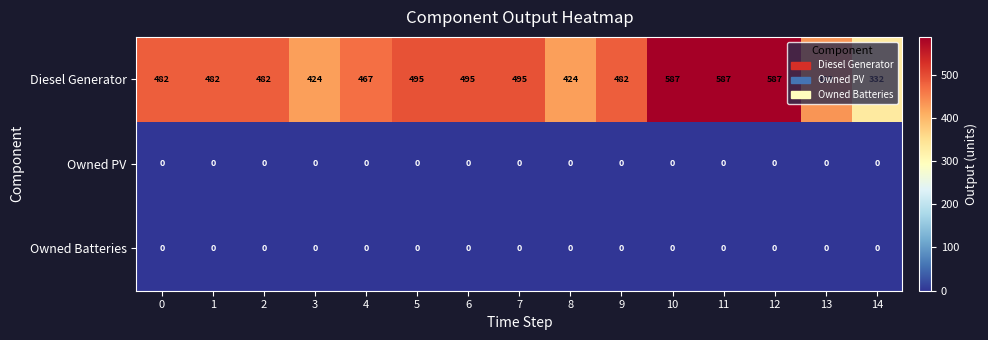

How many data points does each series have?

15